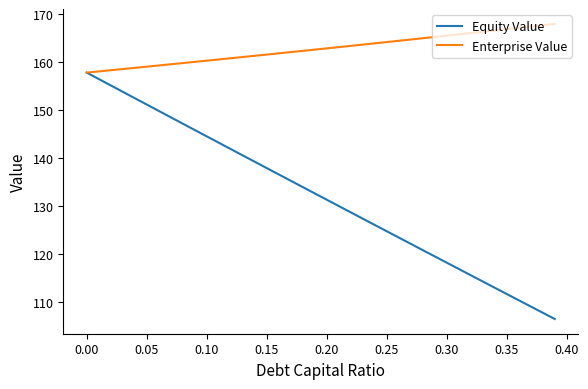

Rank the series by their average value, from highest to lowest.

Enterprise Value, Equity Value